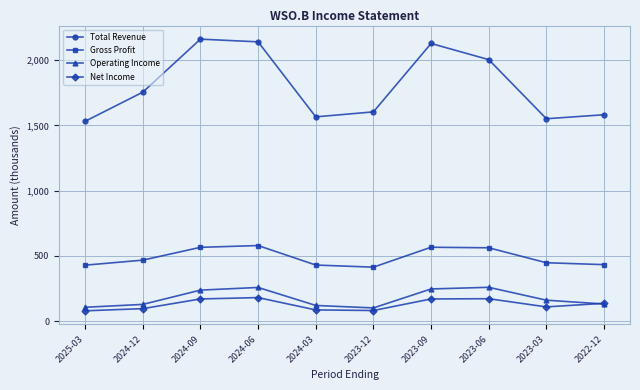

What is the total value across all series at 2023-03?

2270.4